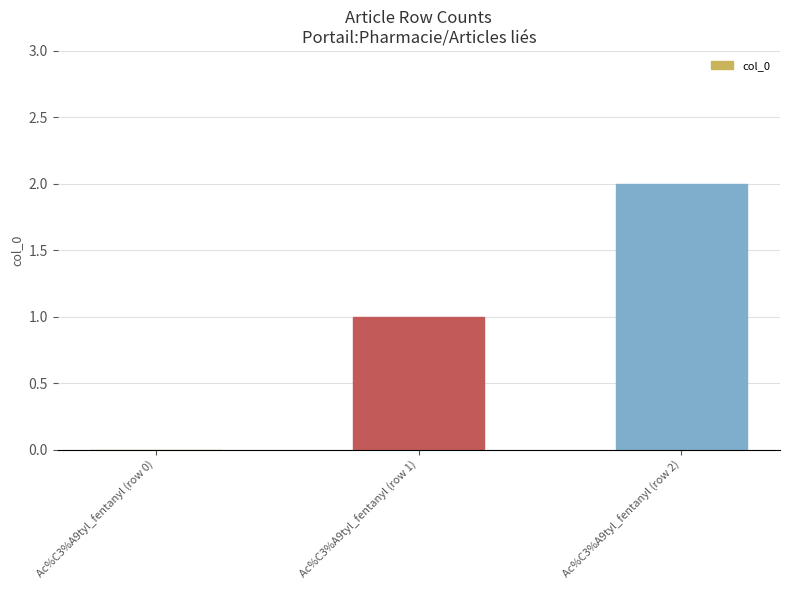

What value does the data have at Ac%C3%A9tyl_fentanyl (row 2)?

2